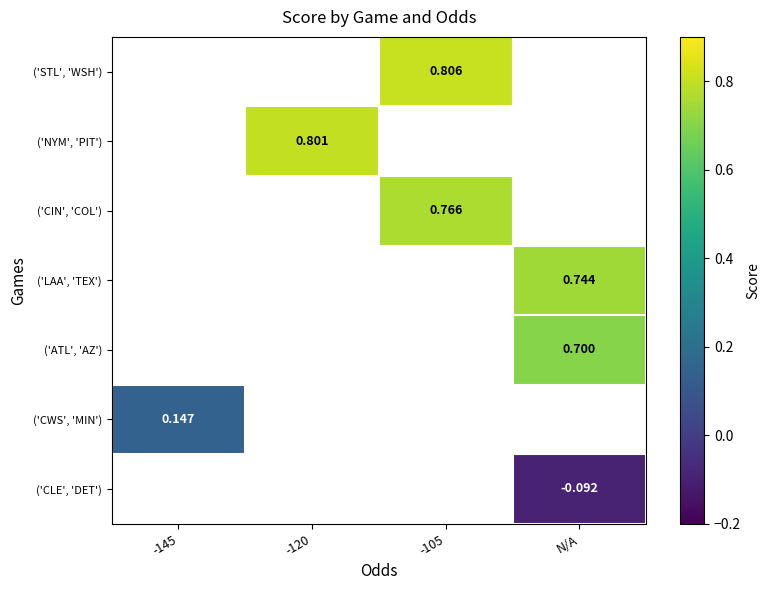

List the series in order of their overall mean, highest first.

('STL', 'WSH'), ('NYM', 'PIT'), ('CIN', 'COL'), ('LAA', 'TEX'), ('ATL', 'AZ'), ('CWS', 'MIN'), ('CLE', 'DET')